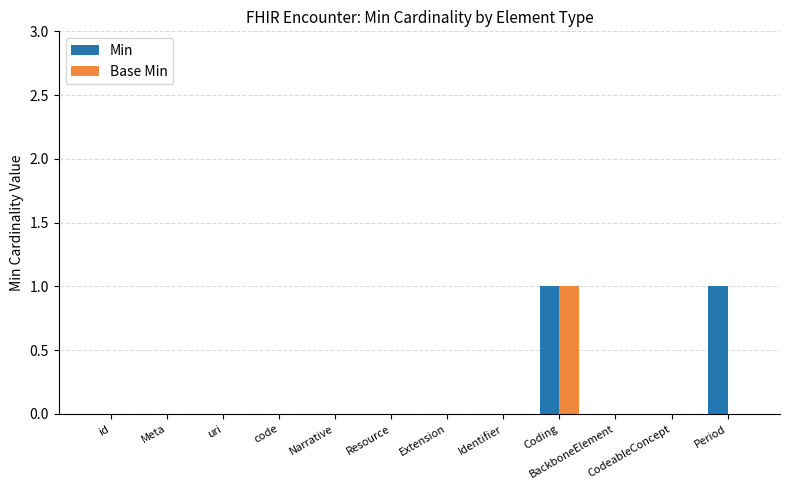

The value of Min at Narrative is 1. True or false?

False